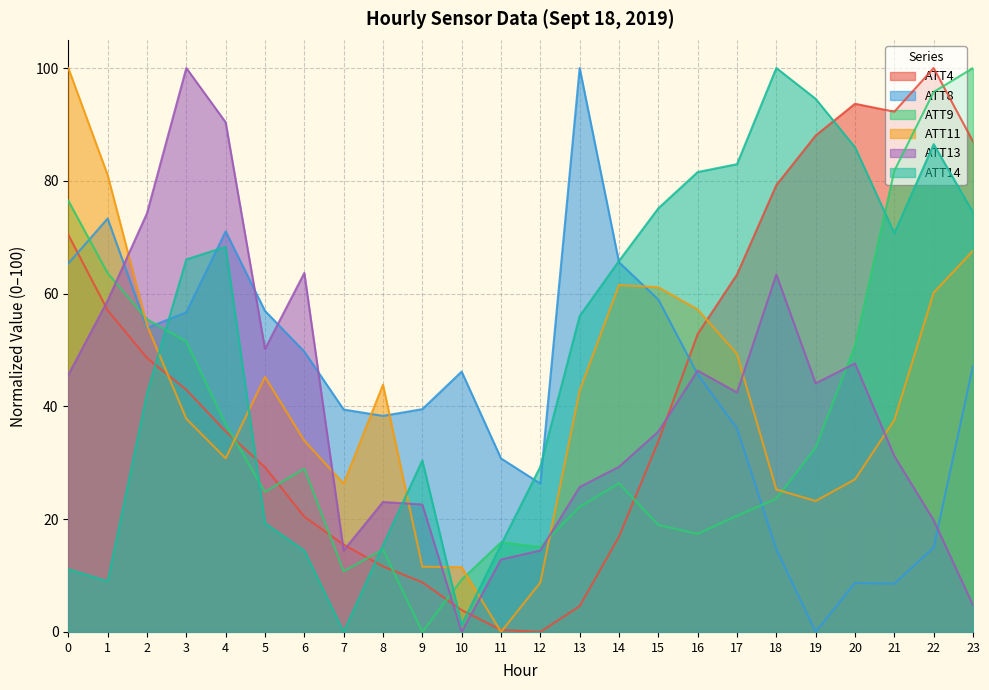

Which category has the highest value in the ATT8 series?

13